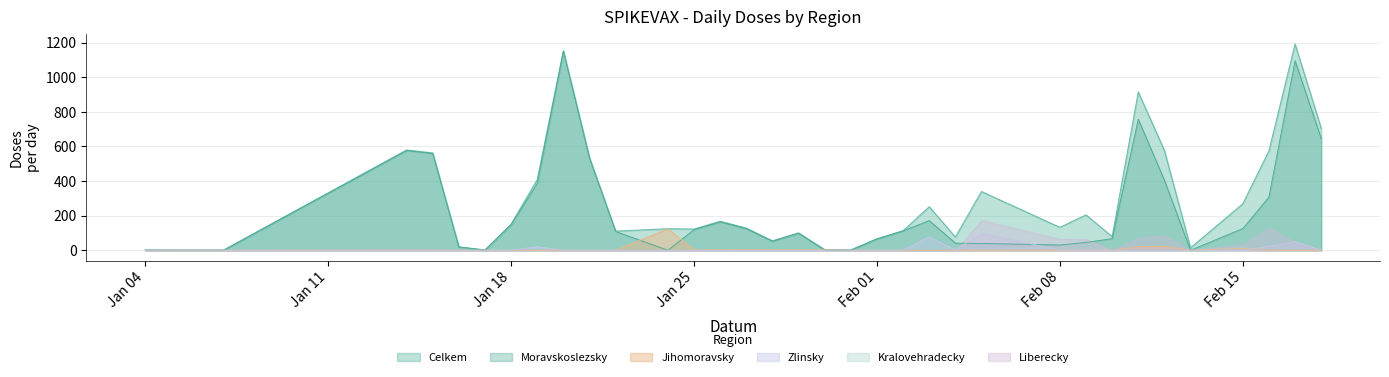

What is the value of the Moravskoslezsky point at the 26th from the left?

30